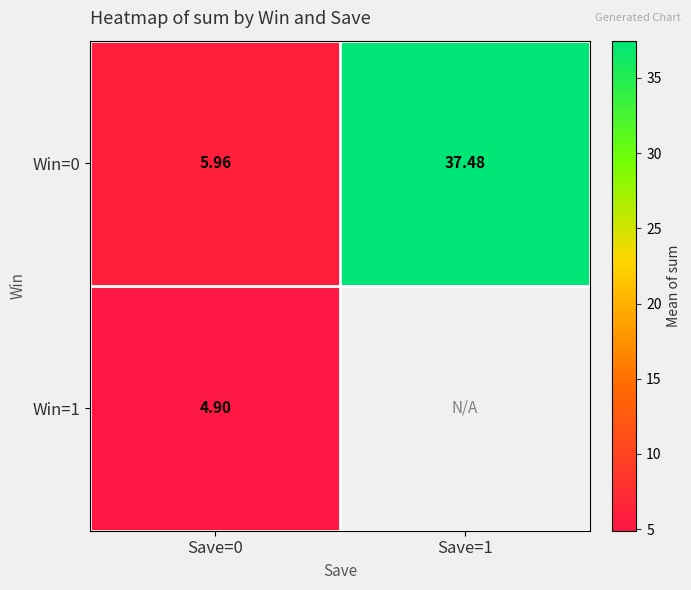

What is the sum of the Win=0 values at Save=0 and Save=1?

43.4